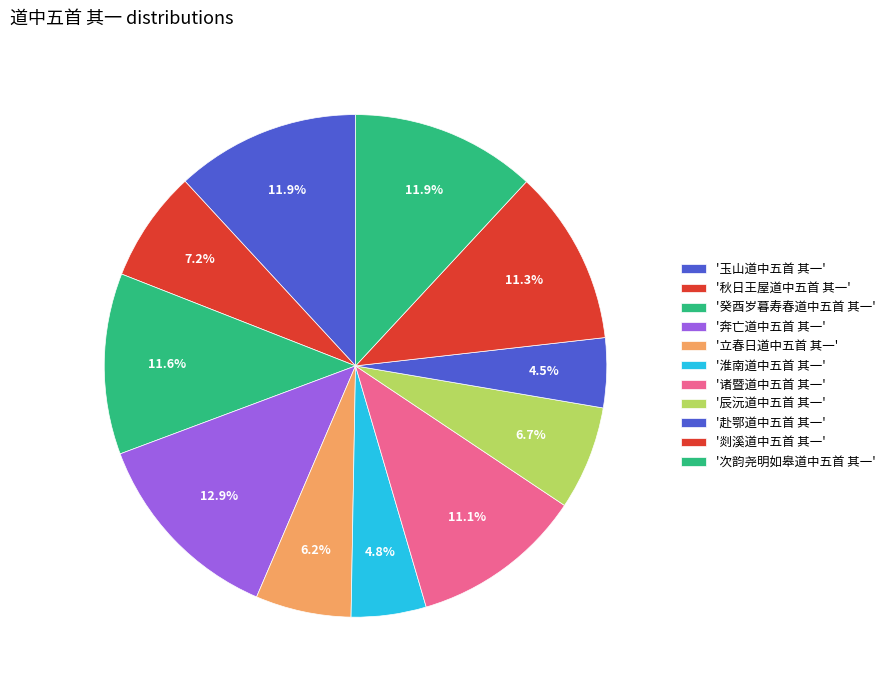

How many segments does this pie chart have?

11